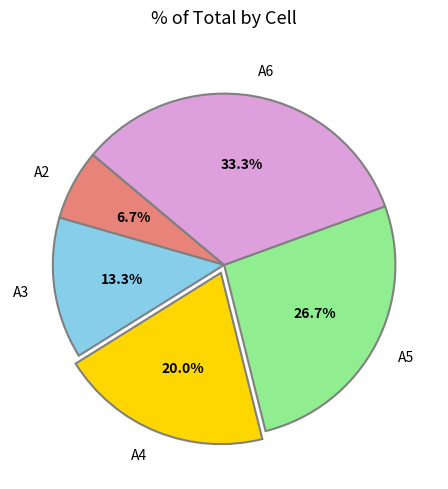

How many slices are in this pie chart?

5